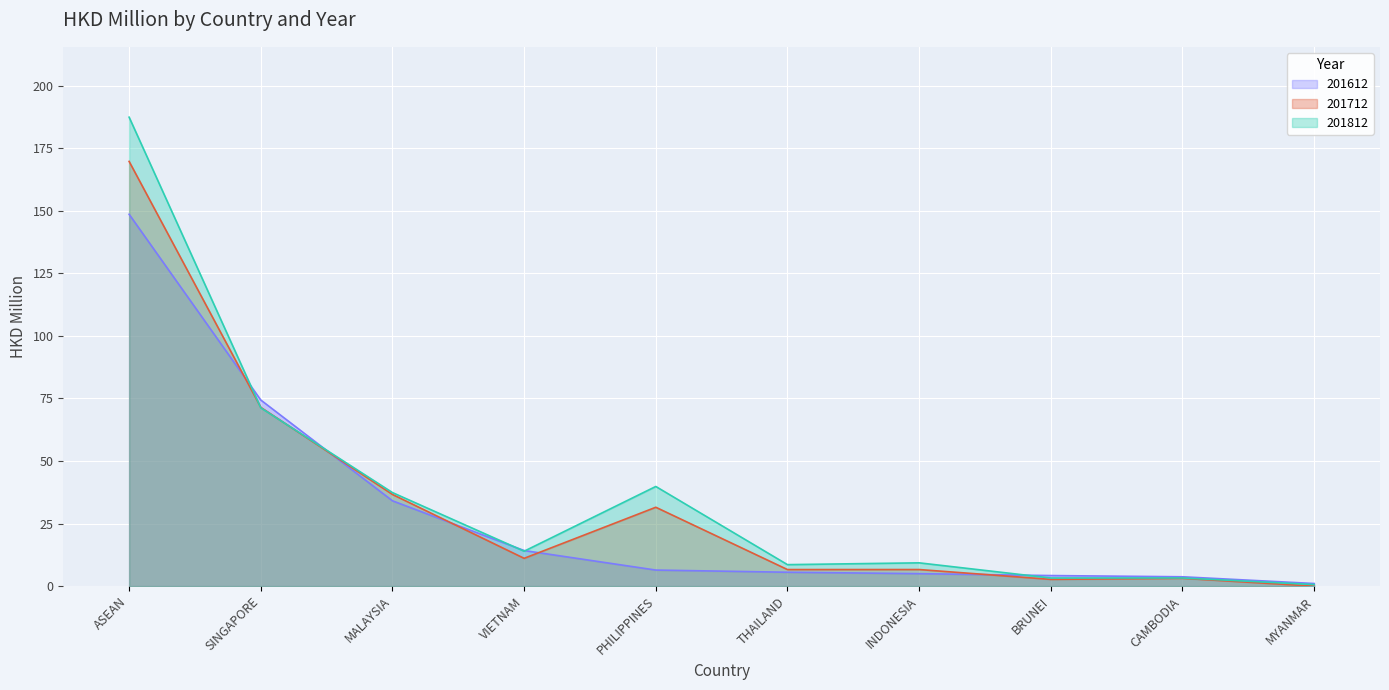

Where is 201812 nearest to the value 94?

SINGAPORE